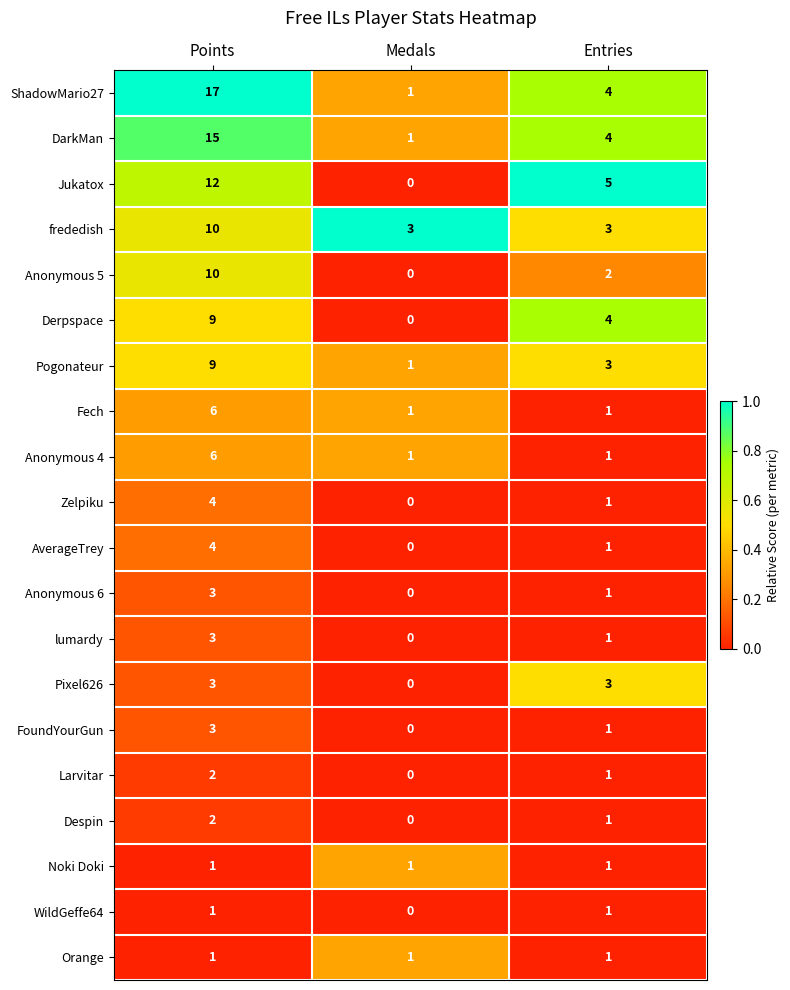

Rank the categories by Anonymous 5 value from lowest to highest.

Medals, Entries, Points